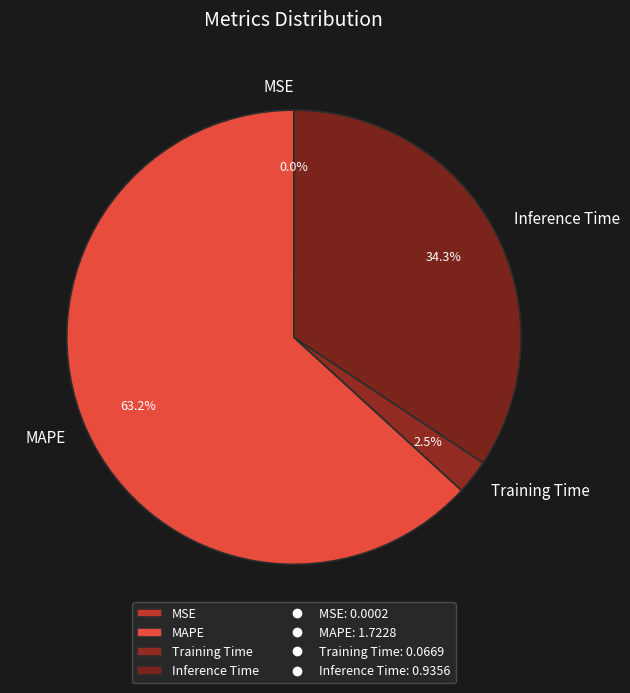

To the nearest percent, what is the difference between the largest and smallest slice percentages?

63%